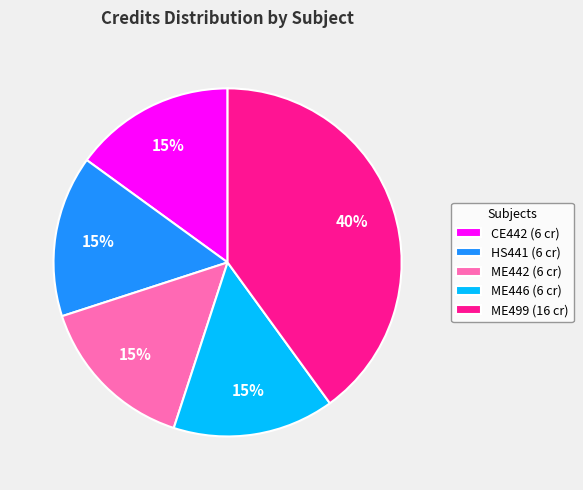

To the nearest percent, what is the average slice percentage?

20%